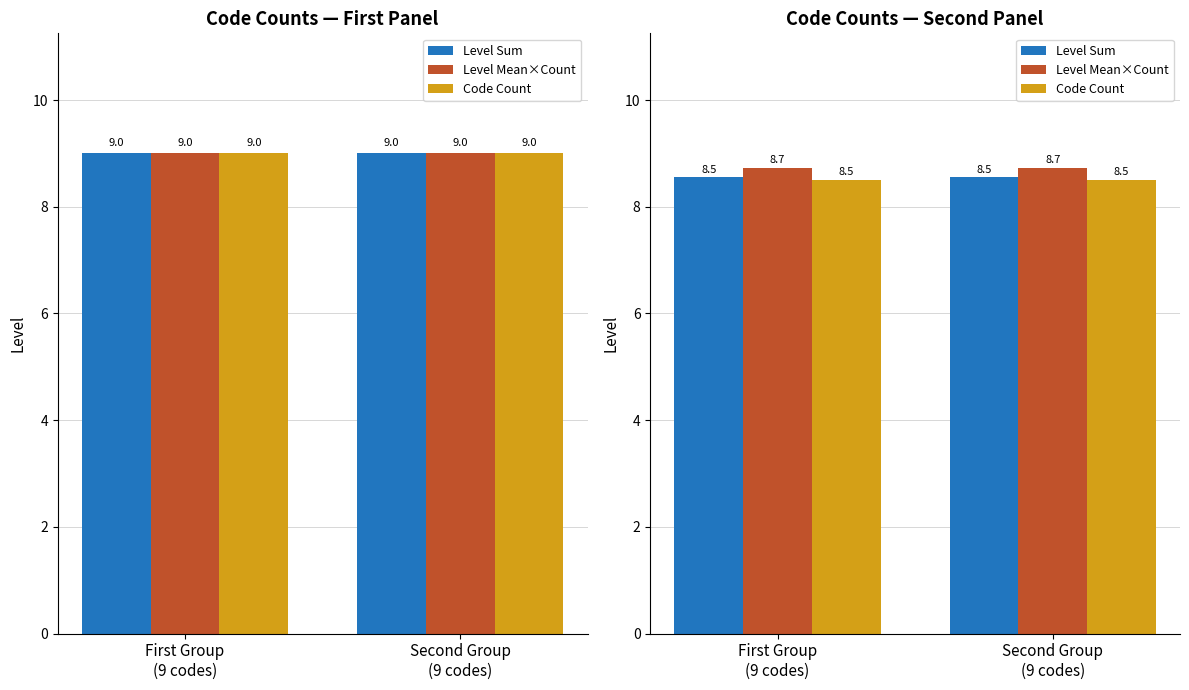

Which series has the largest total across all categories?

Level Mean×Count